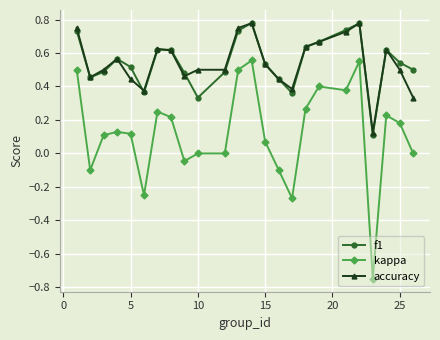

Which series has the widest spread of values?

kappa